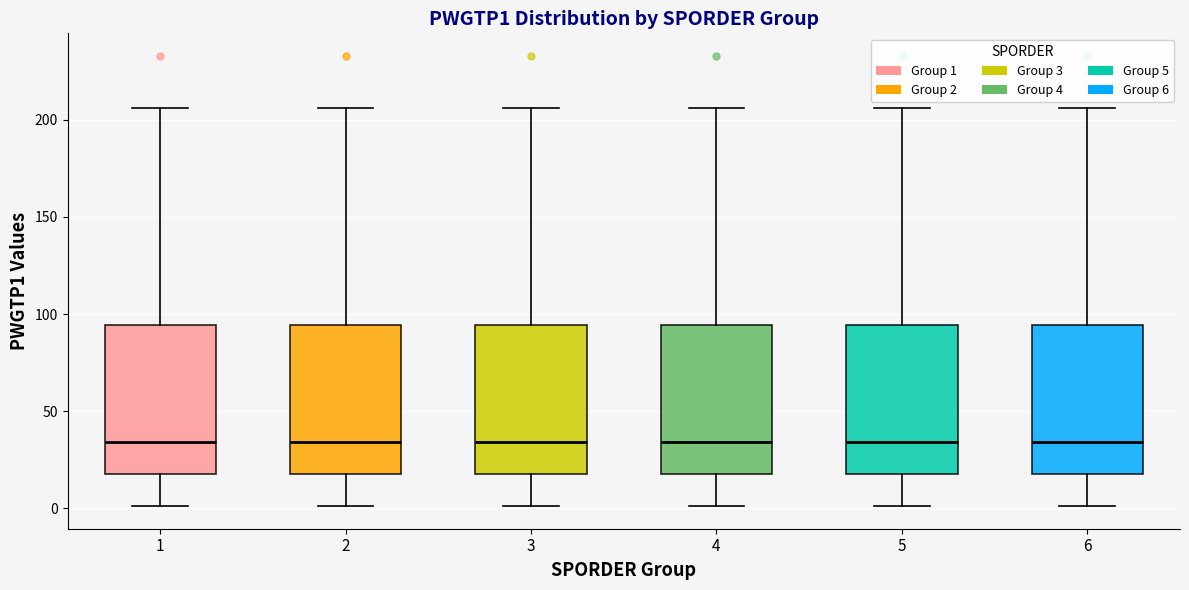

Reading left to right, read every box against the y-axis: the position of its median line, the range the box covers, and the ends of its whiskers. The values are not printed on the chart, so give them approximately, as read against the axis.

1: median 35, box 20 to 95, whiskers 0 to 205
2: median 35, box 20 to 95, whiskers 0 to 205
3: median 35, box 20 to 95, whiskers 0 to 205
4: median 35, box 20 to 95, whiskers 0 to 205
5: median 35, box 20 to 95, whiskers 0 to 205
6: median 35, box 20 to 95, whiskers 0 to 205